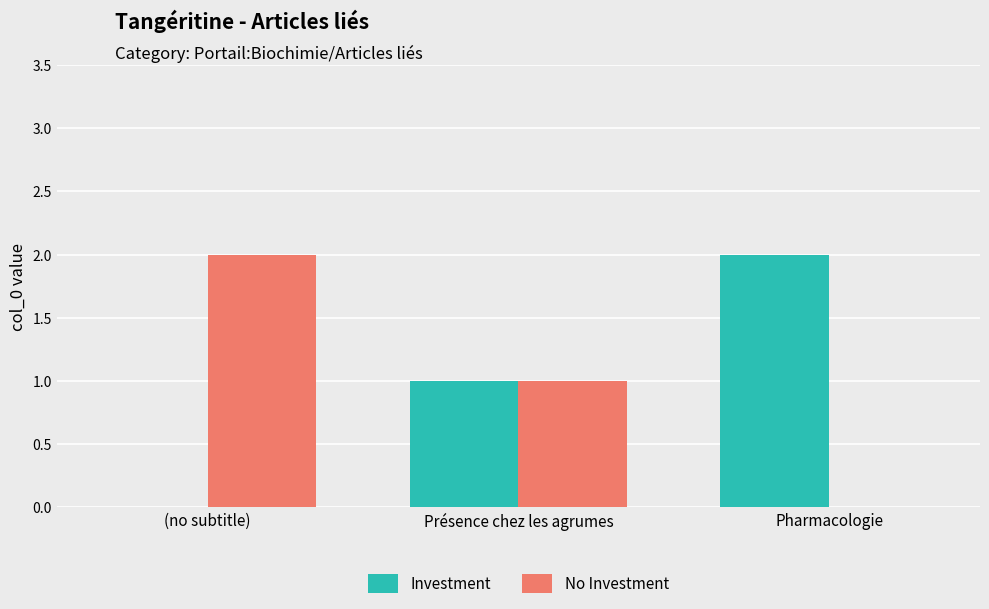

What is the highest value of the Investment series?

2